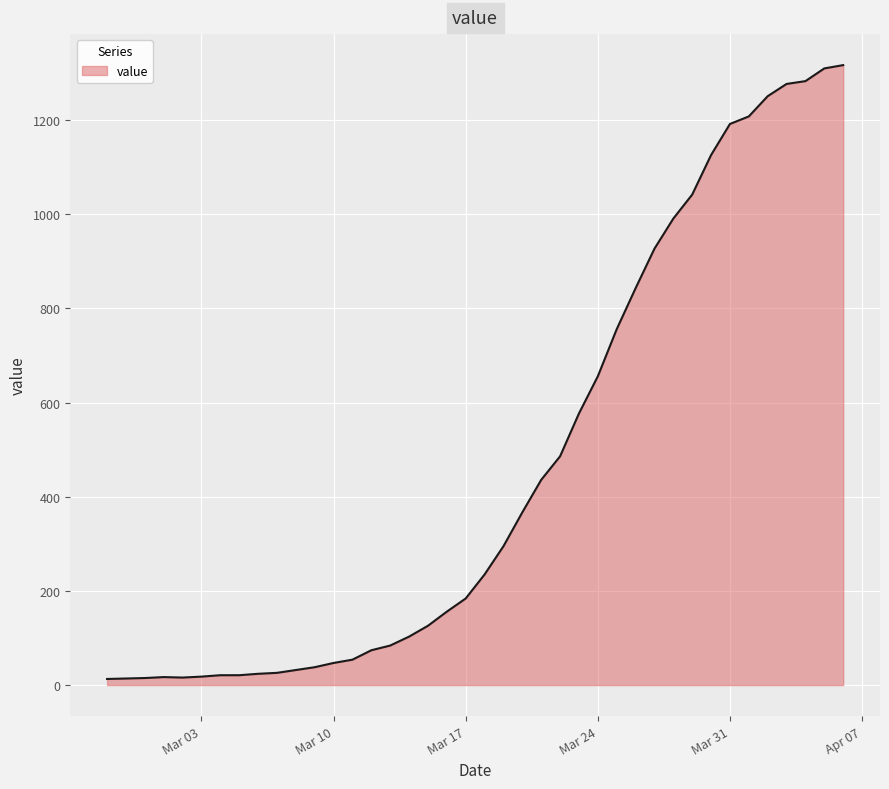

How many lines are shown in the chart?

1